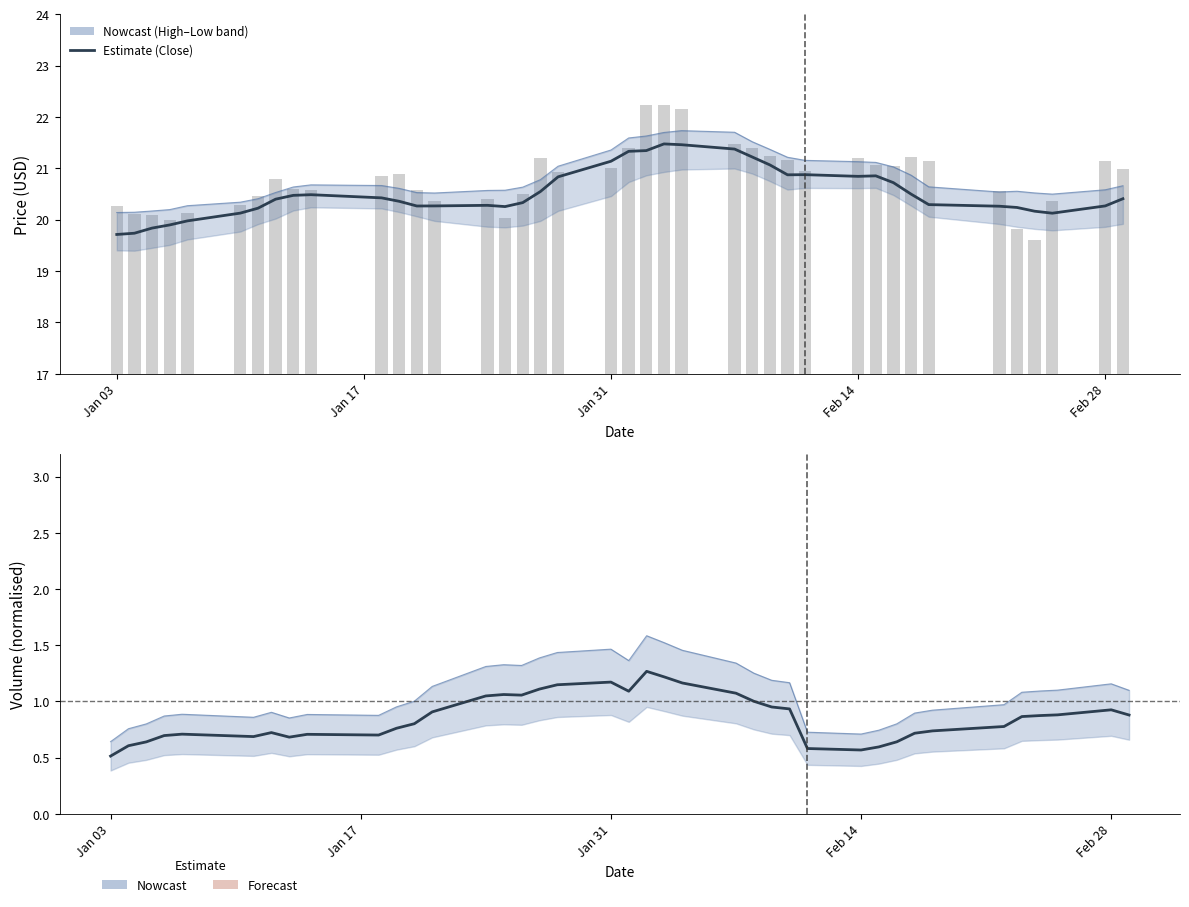

What is the maximum value for Volume (smoothed)?

1.3